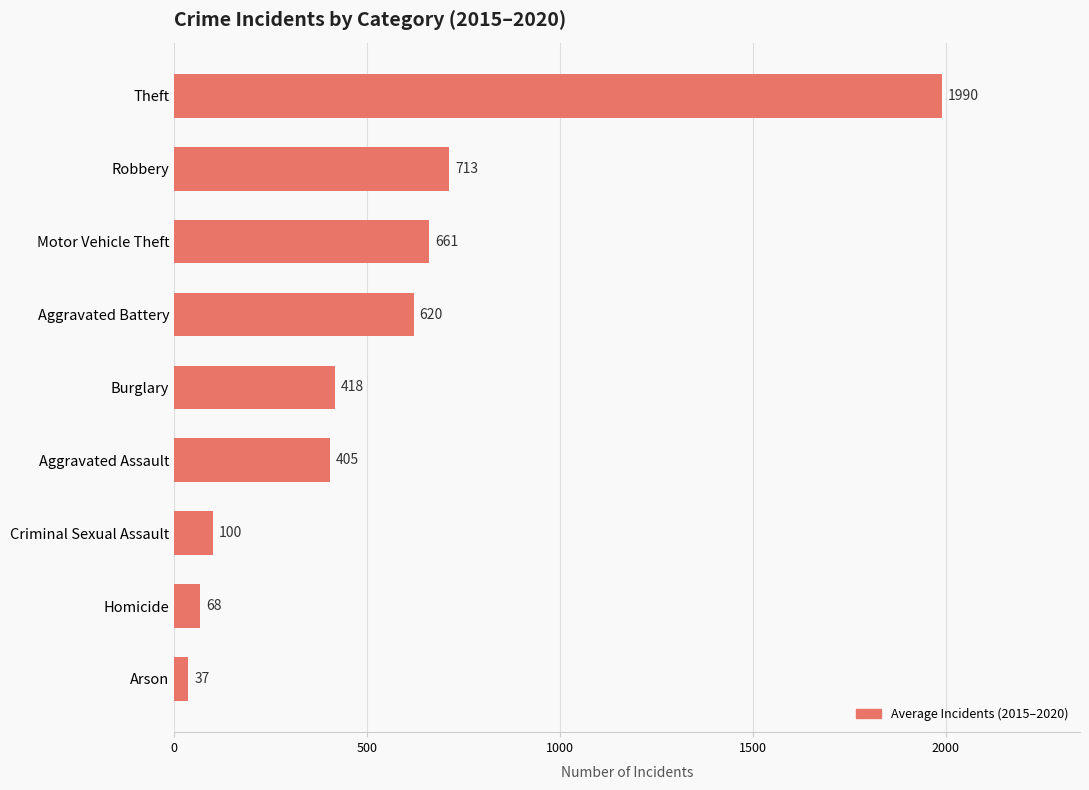

Which category has the highest value across all series?

Theft